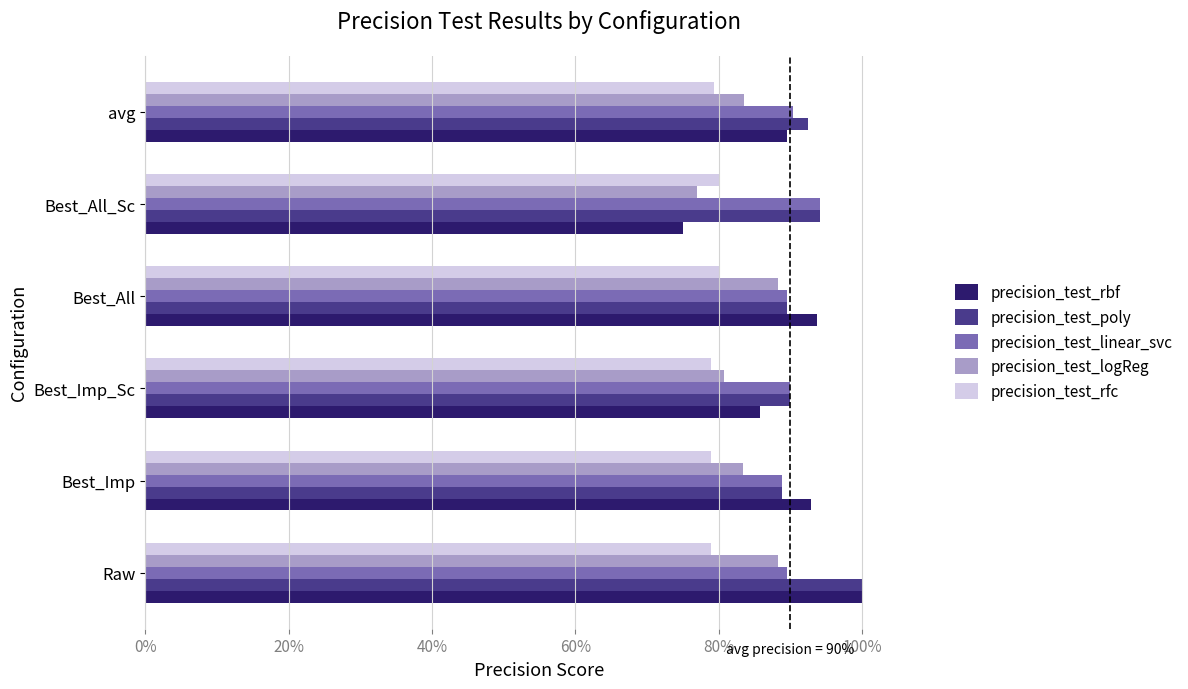

Count the precision_test_rfc values in the range 0 to 1.

6